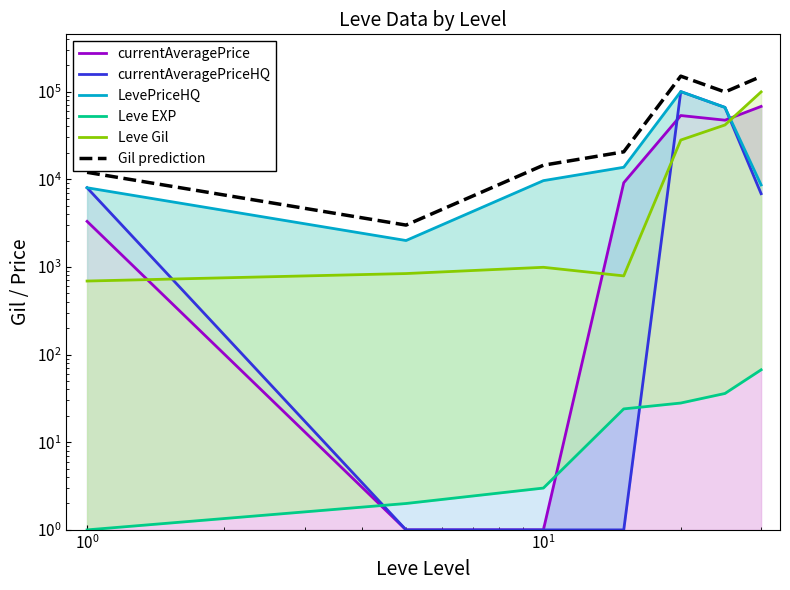

Which series has the largest total across all categories?

Gil prediction